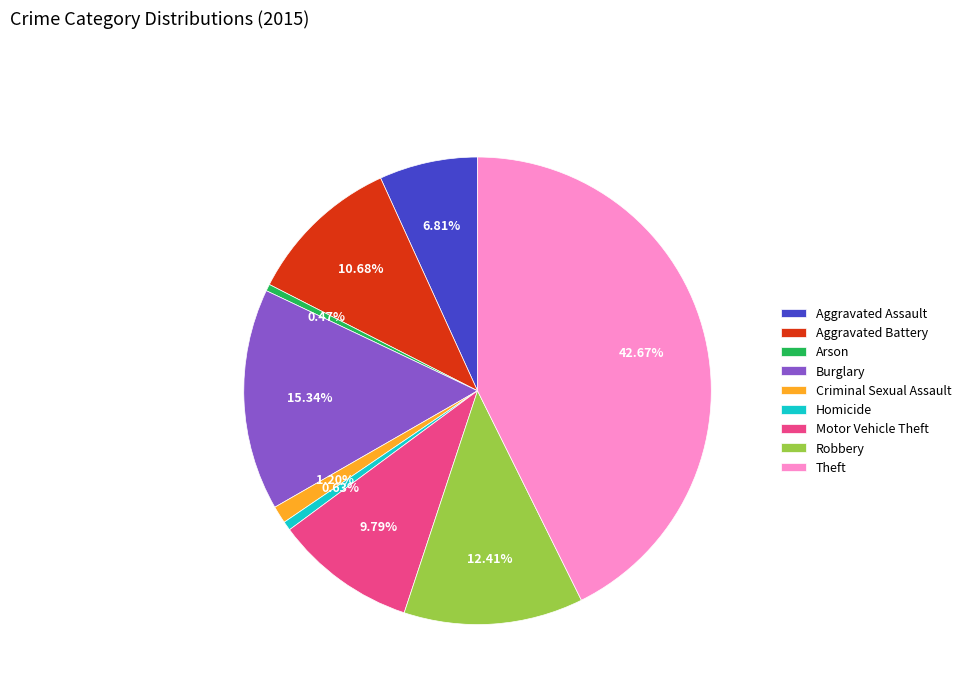

What percentage is the Motor Vehicle Theft slice, to the nearest percent?

10%